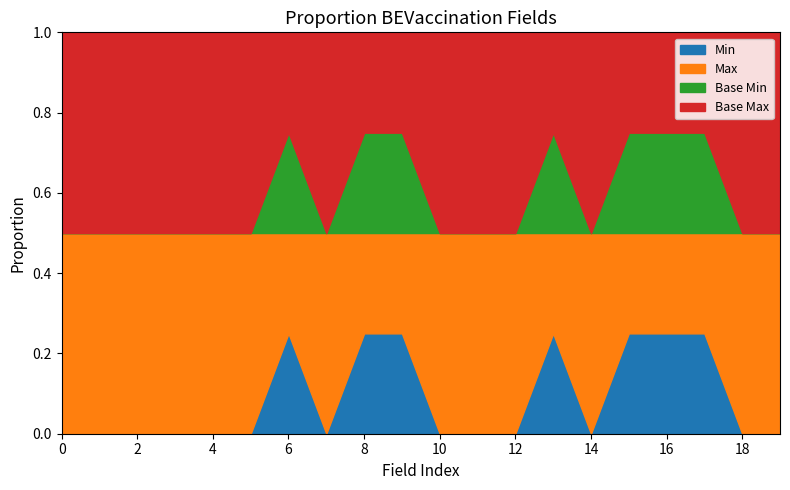

True or false: Min and Base Max intersect in this chart.

False